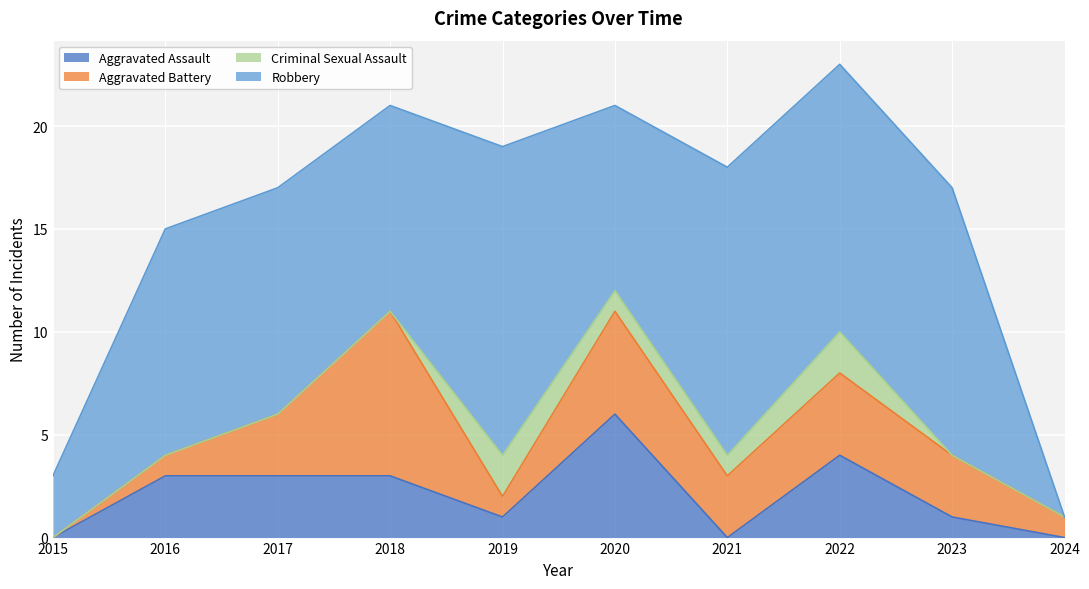

Where do Robbery and Aggravated Battery first cross each other?

2023 and 2024